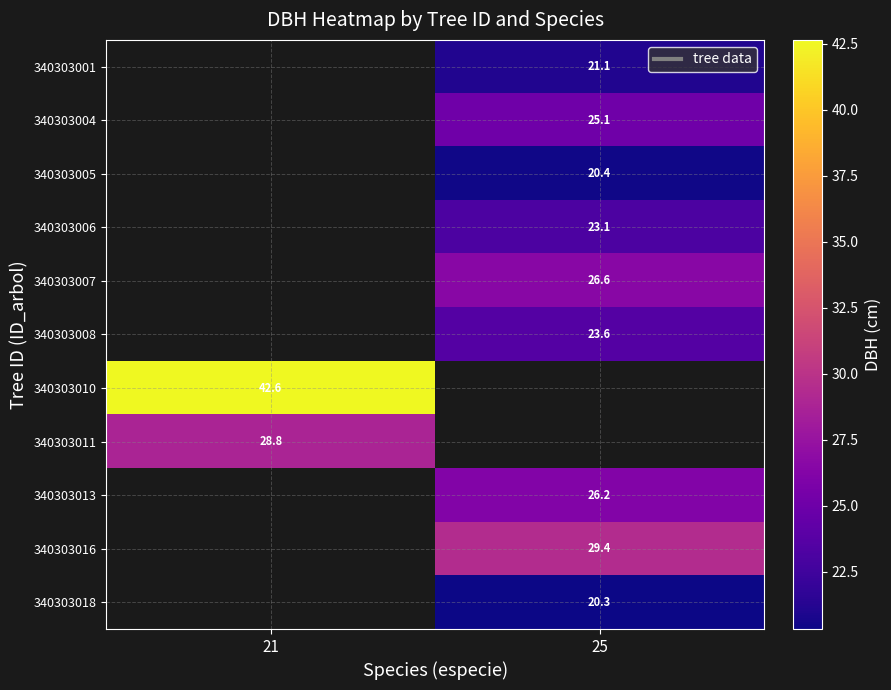

Which category has the lowest value across all series?

25